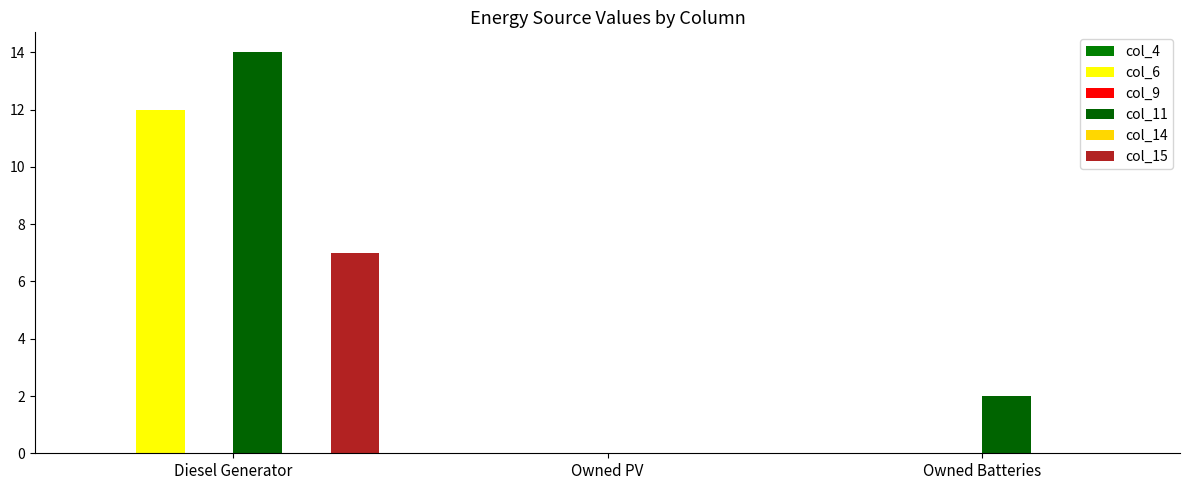

At which label is col_14 closest to 0?

Diesel Generator